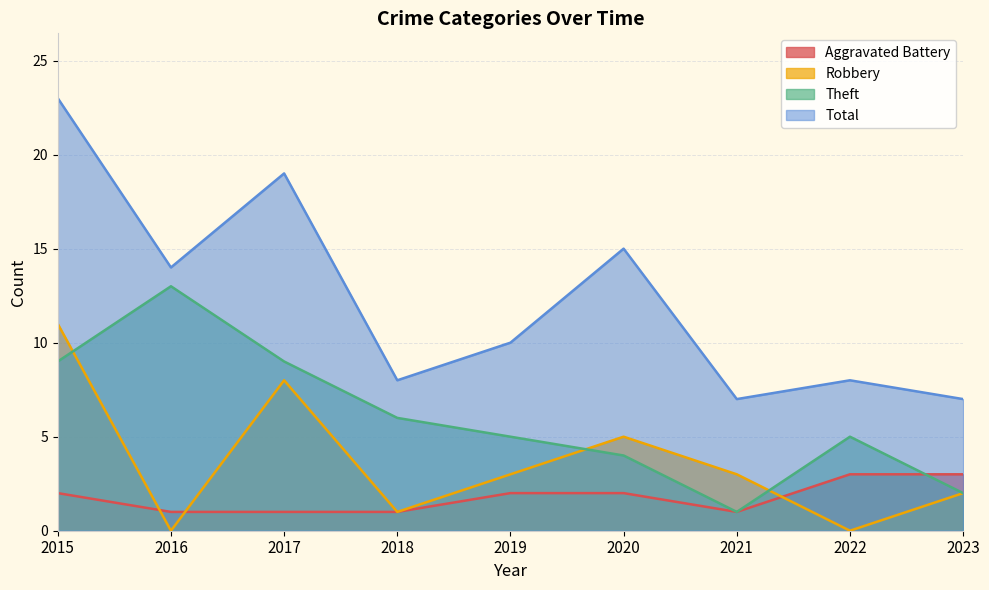

Rank the series by their maximum value, from highest to lowest.

Total, Theft, Robbery, Aggravated Battery